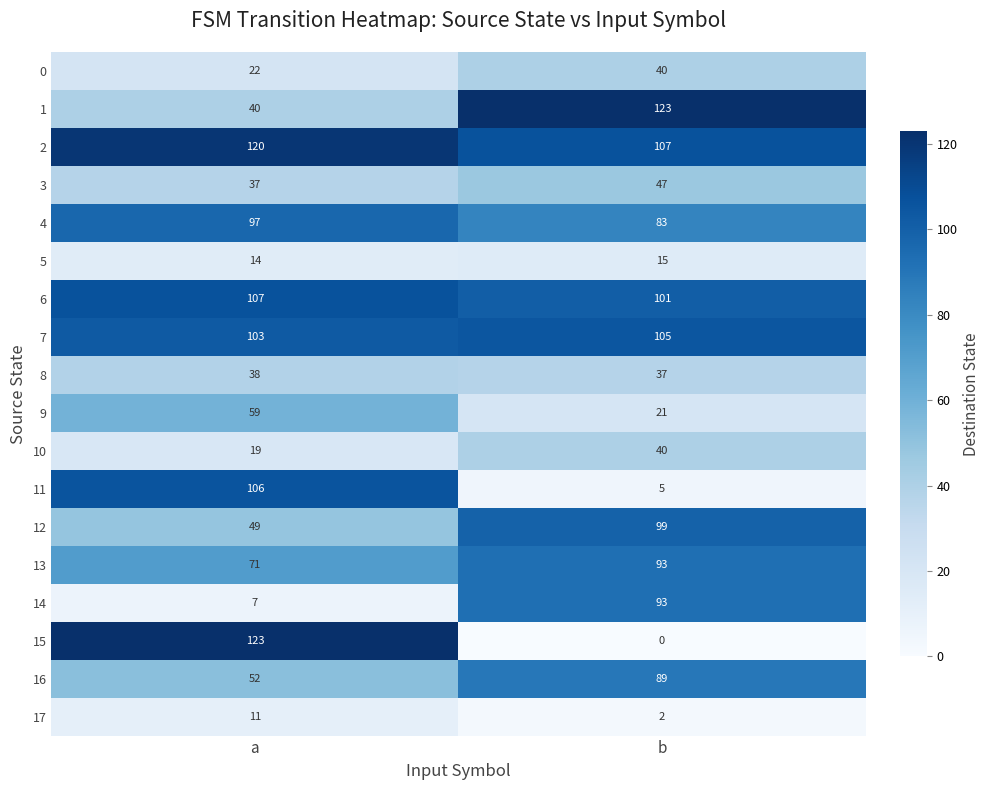

The value of 1 at a is 40. True or false?

True